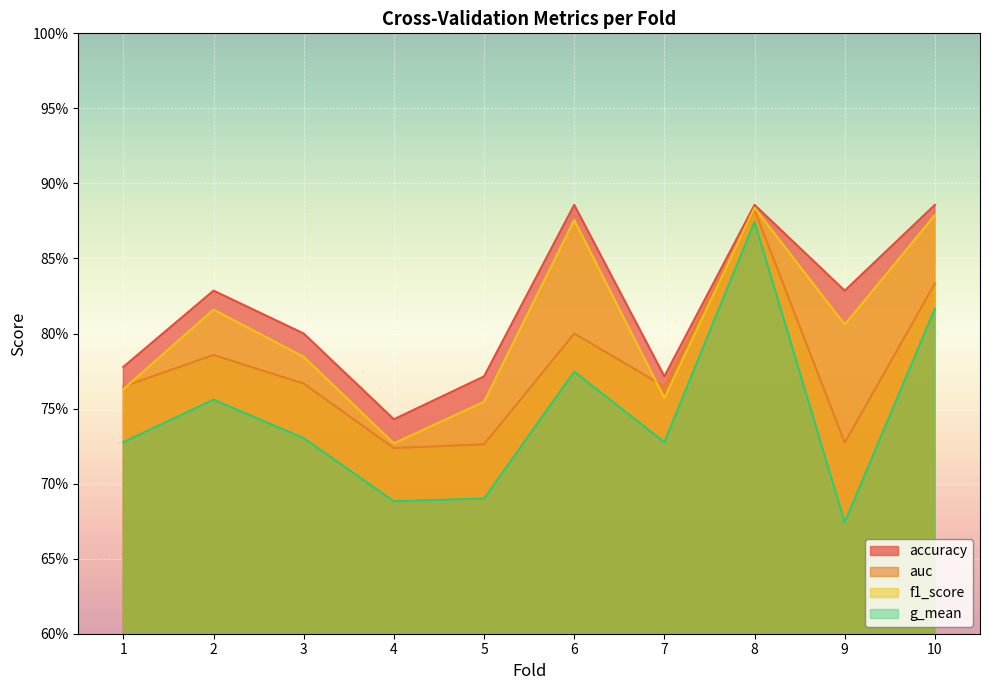

How many interior local peaks does the accuracy series have?

3